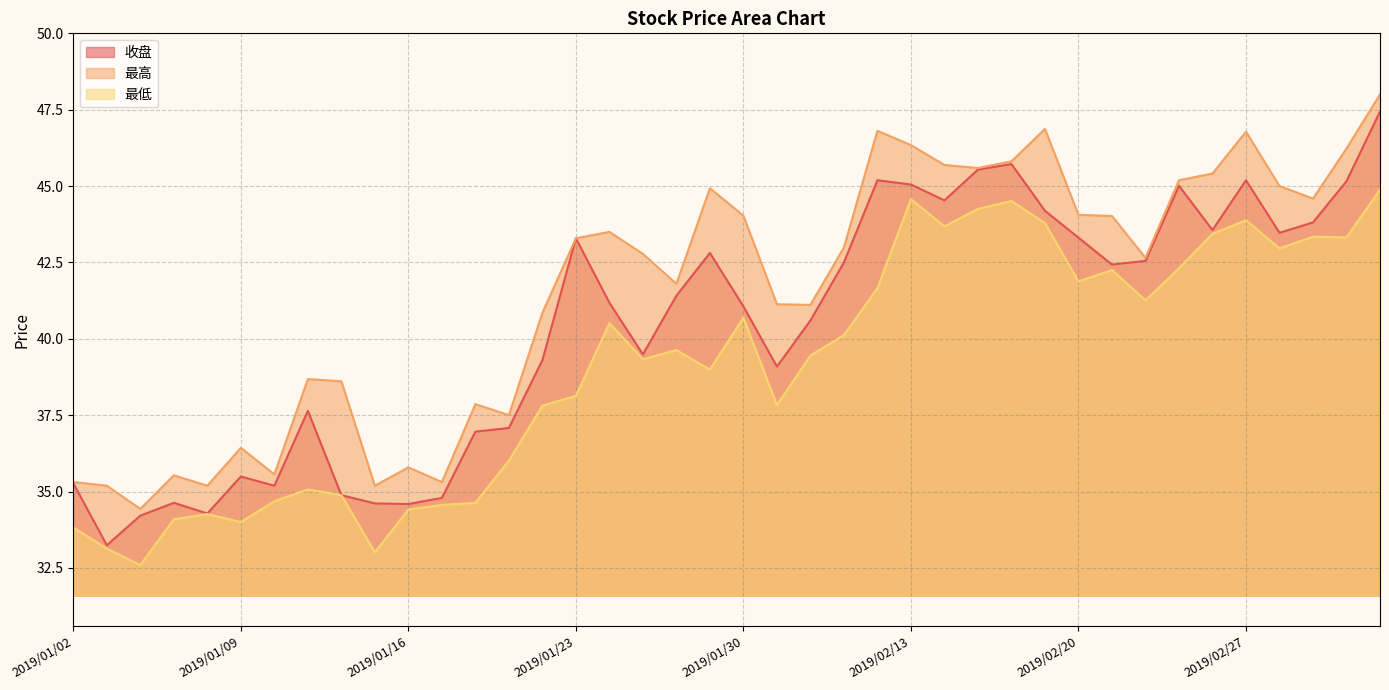

What is the average value of the 最低 series?

39.1